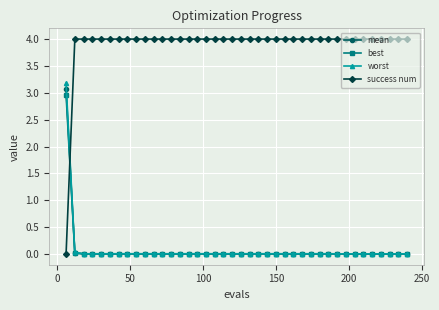

Which series has the largest range (max minus min)?

success num